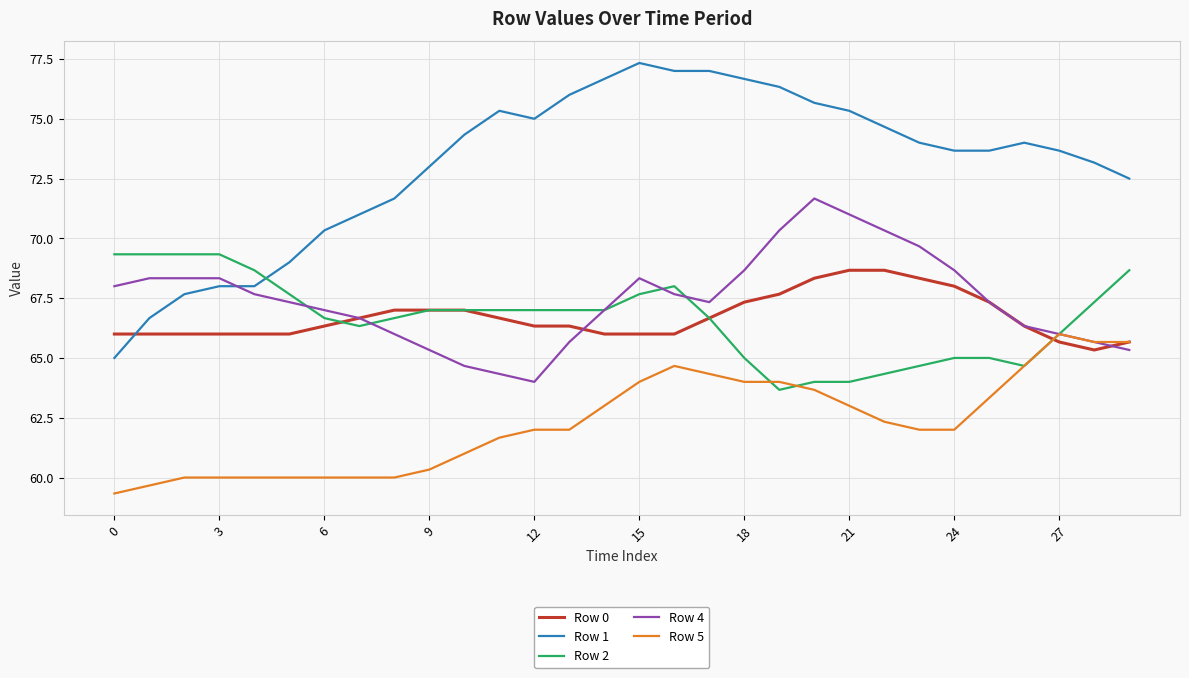

What is the smallest value displayed?

59.3